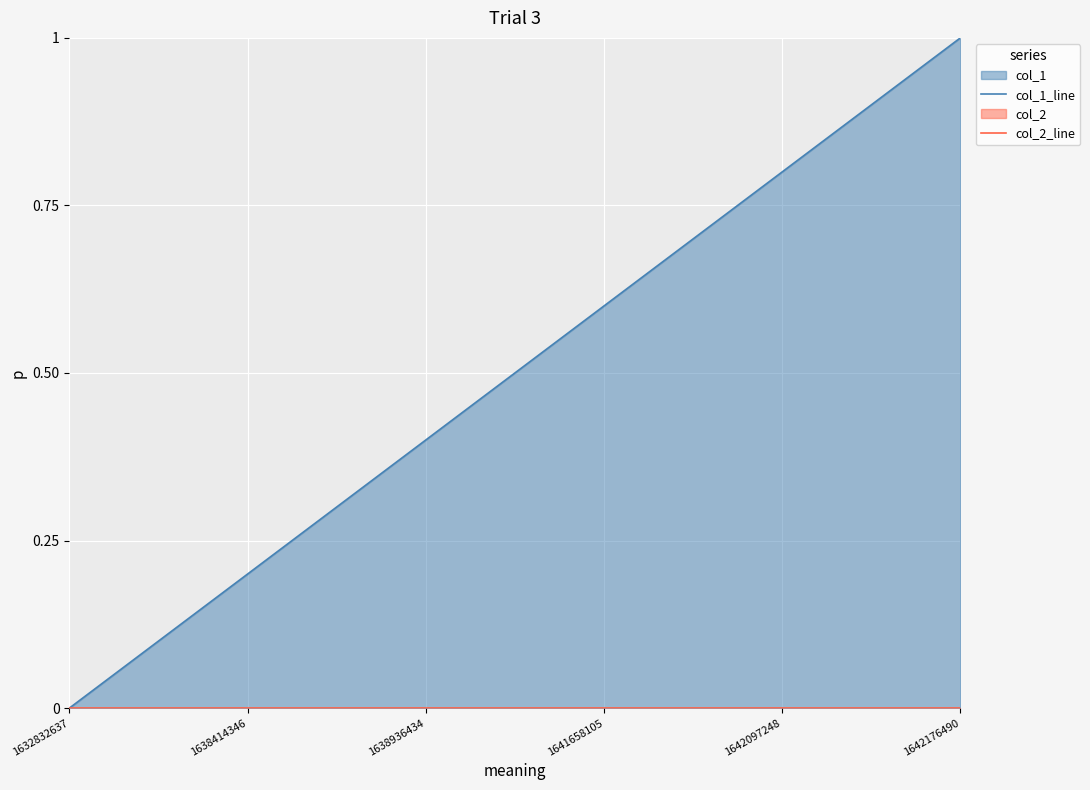

True or false: col_2_line and col_1_line cross at least once.

False